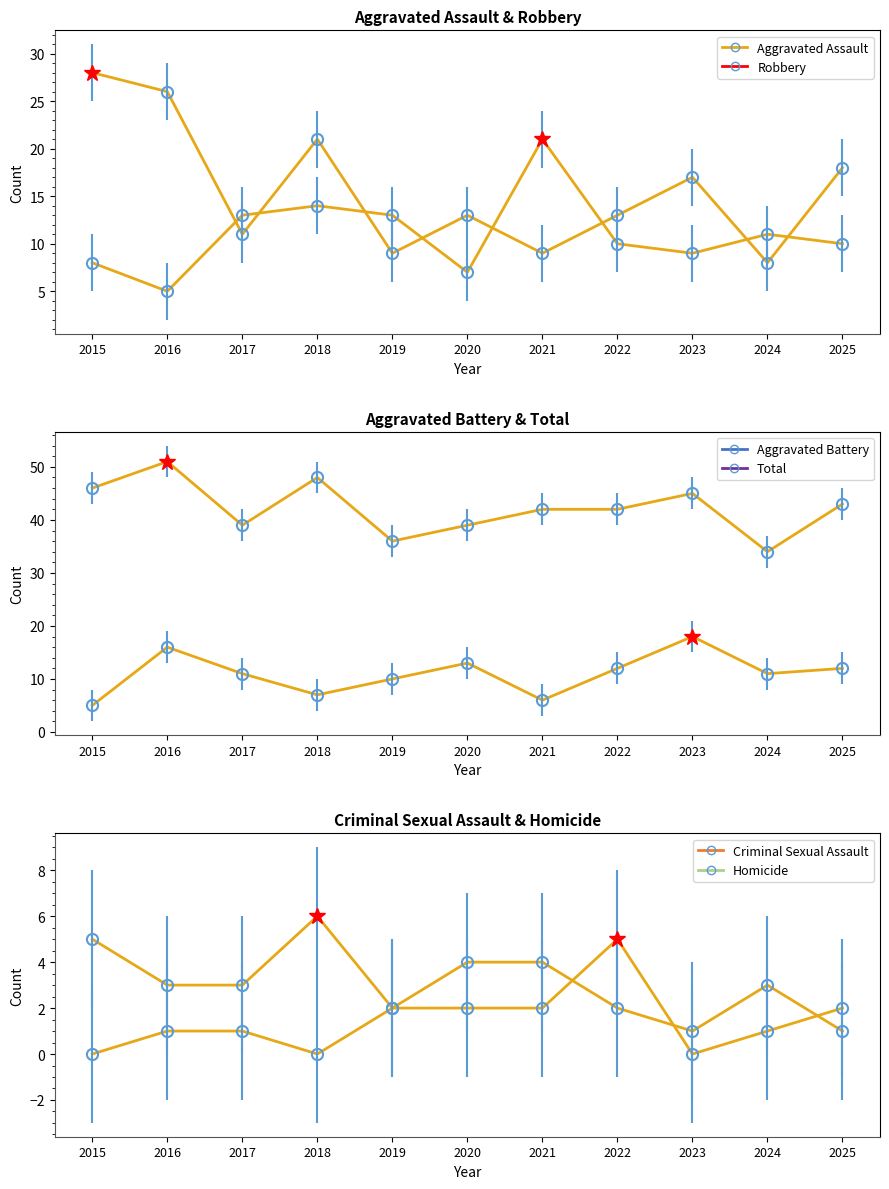

Count the Criminal Sexual Assault values in the range 2 to 4.

7